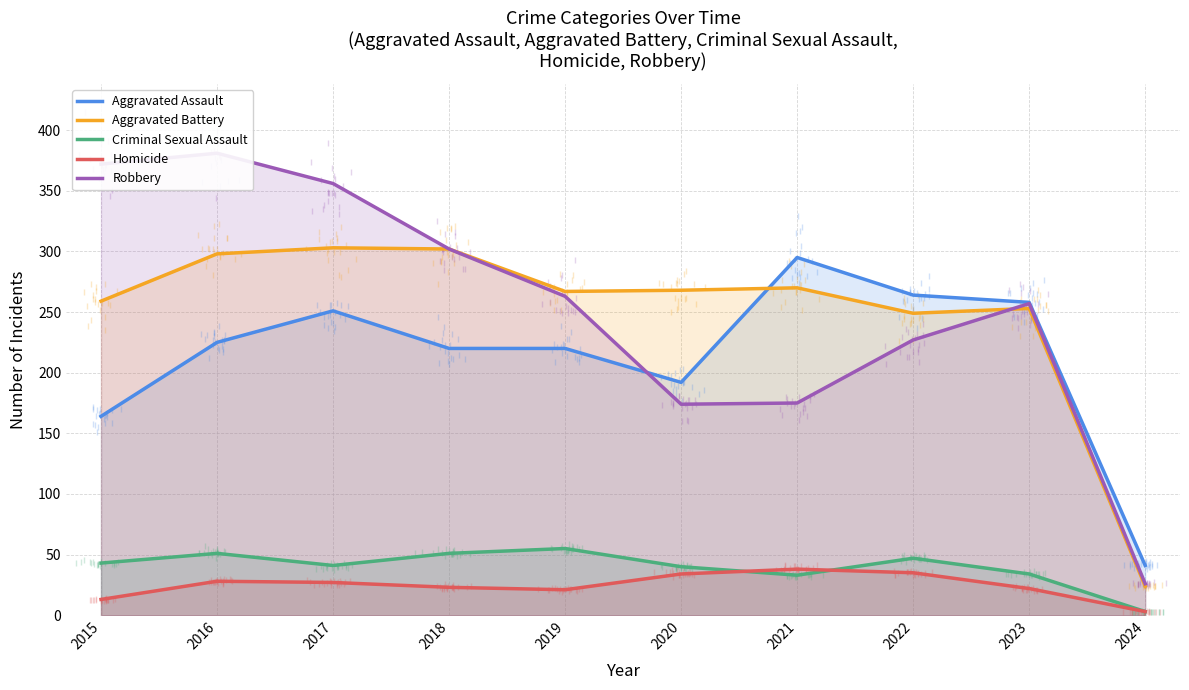

True or false: Aggravated Assault and Homicide intersect in this chart.

False